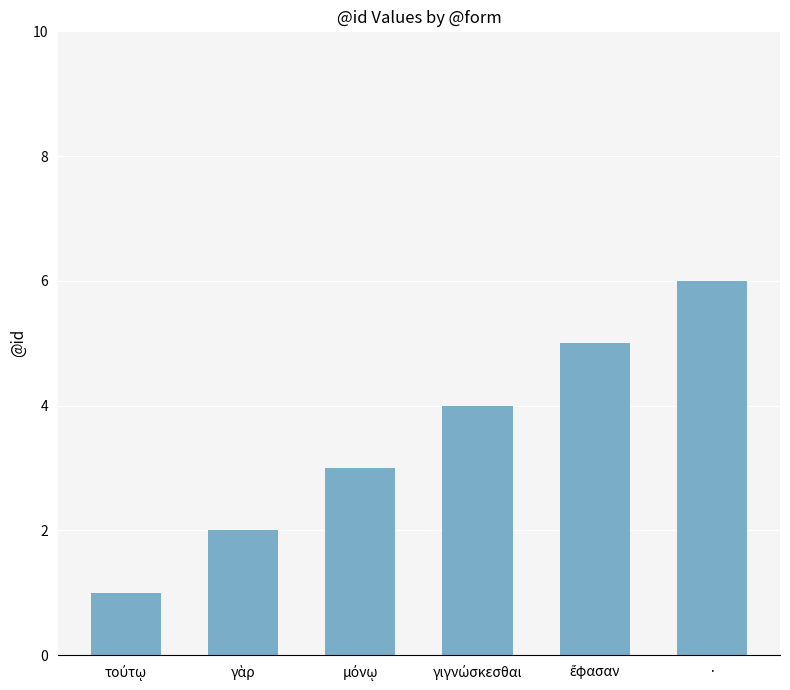

What is the difference between the second highest and second lowest values?

3